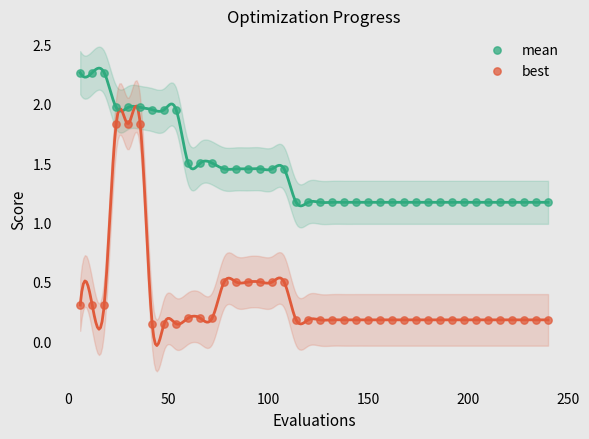

Which series reaches the maximum Y coordinate?

mean